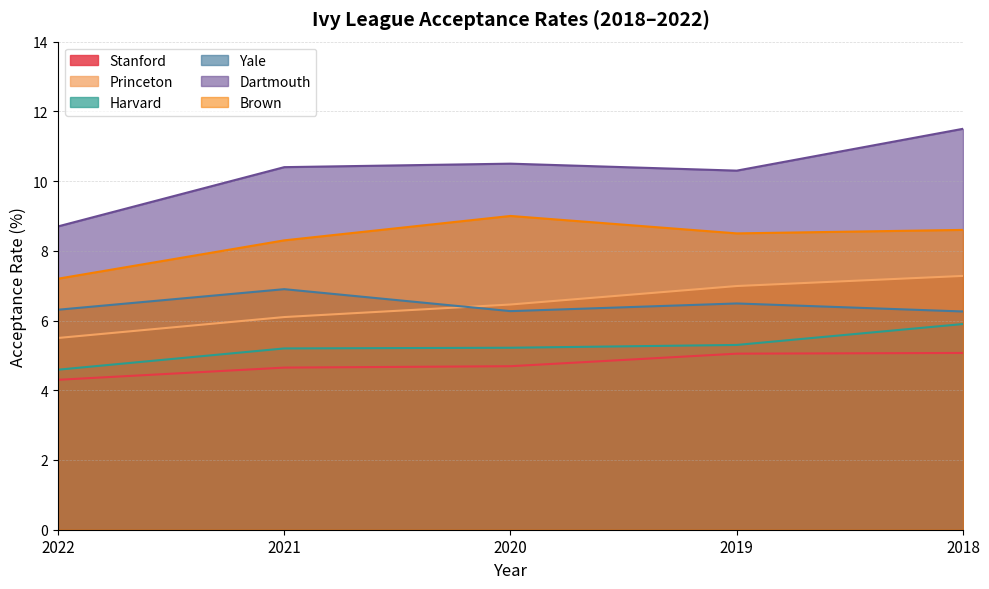

How many lines are shown in the chart?

6